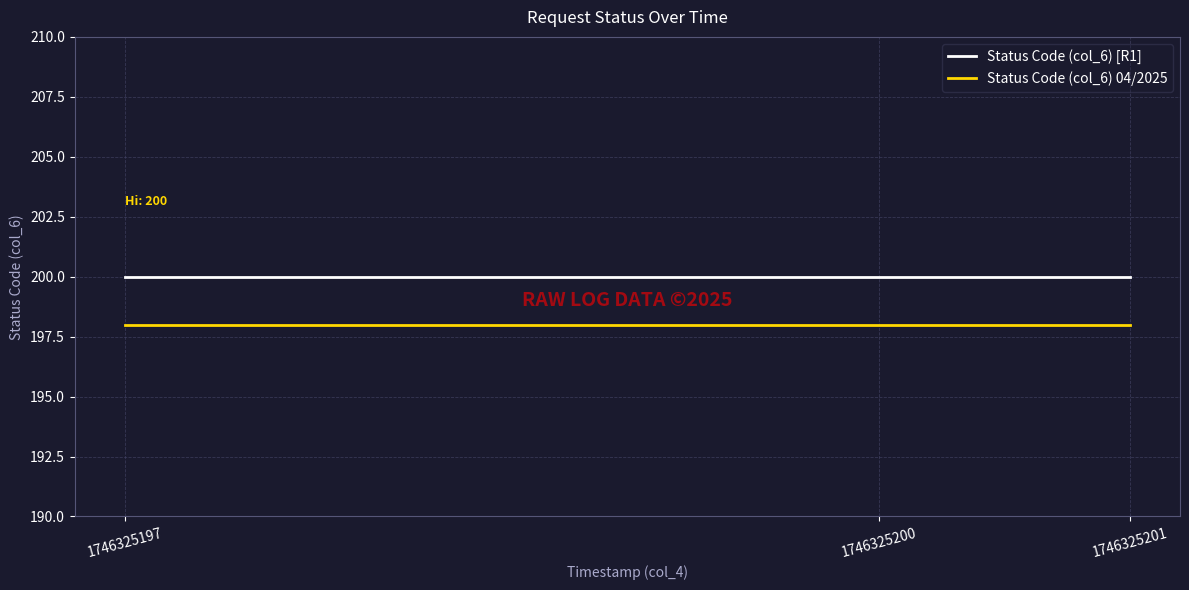

What are all the series names shown in the legend?

Status Code (col_6) [R1], Status Code (col_6) 04/2025